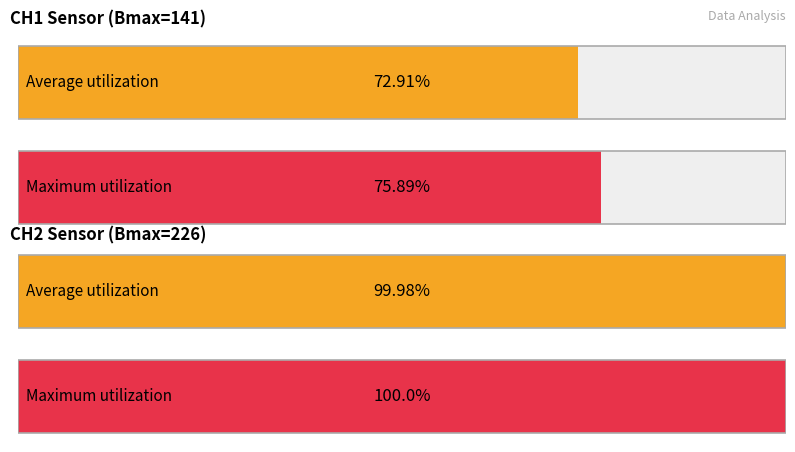

The value of CH1 at 13 is 66. True or false?

False